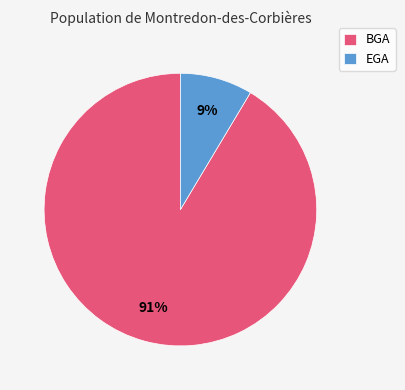

To the nearest percent, what is the combined percentage of BGA and EGA?

100%